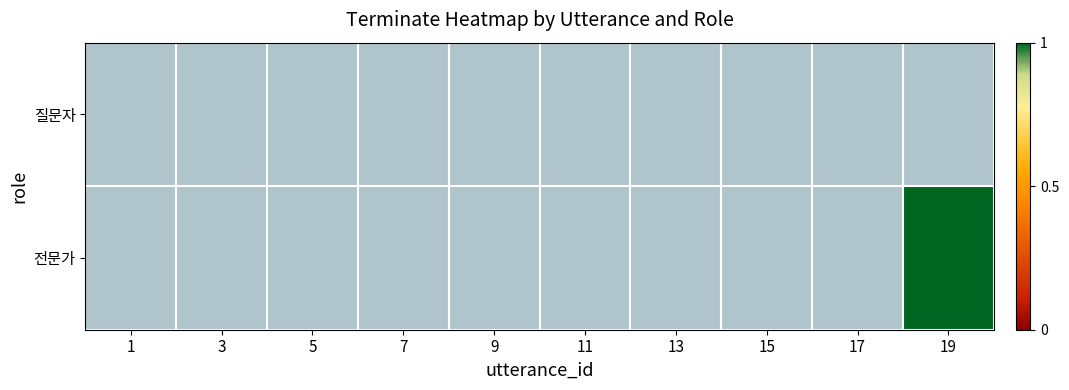

The value of 전문가 at 19 is 1.7. True or false?

False